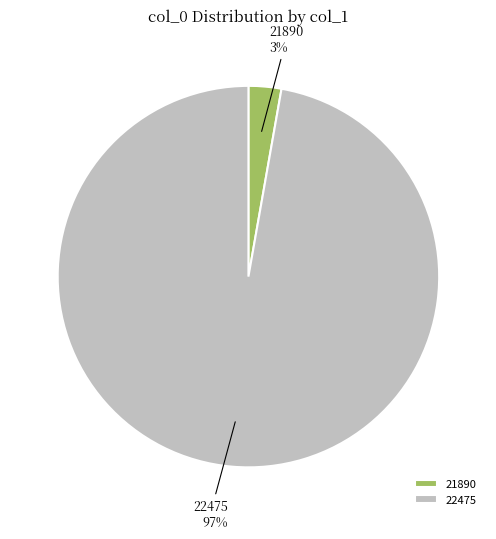

To the nearest percent, what is the combined percentage of 22475 and 21890?

100%